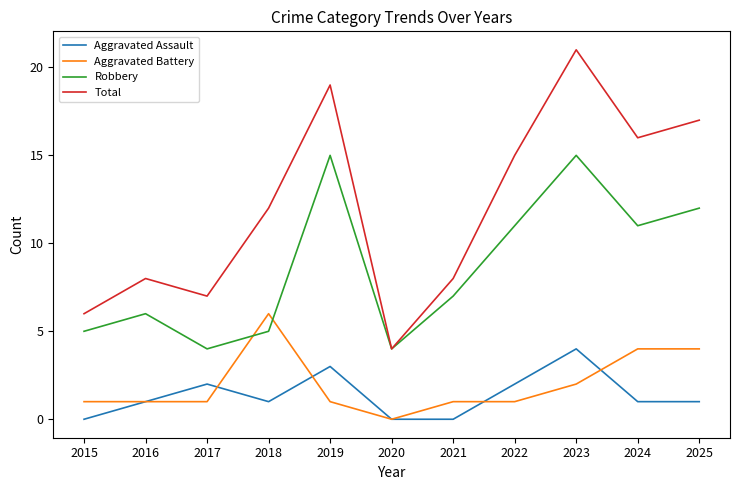

True or false: Aggravated Battery and Robbery cross at least once.

True